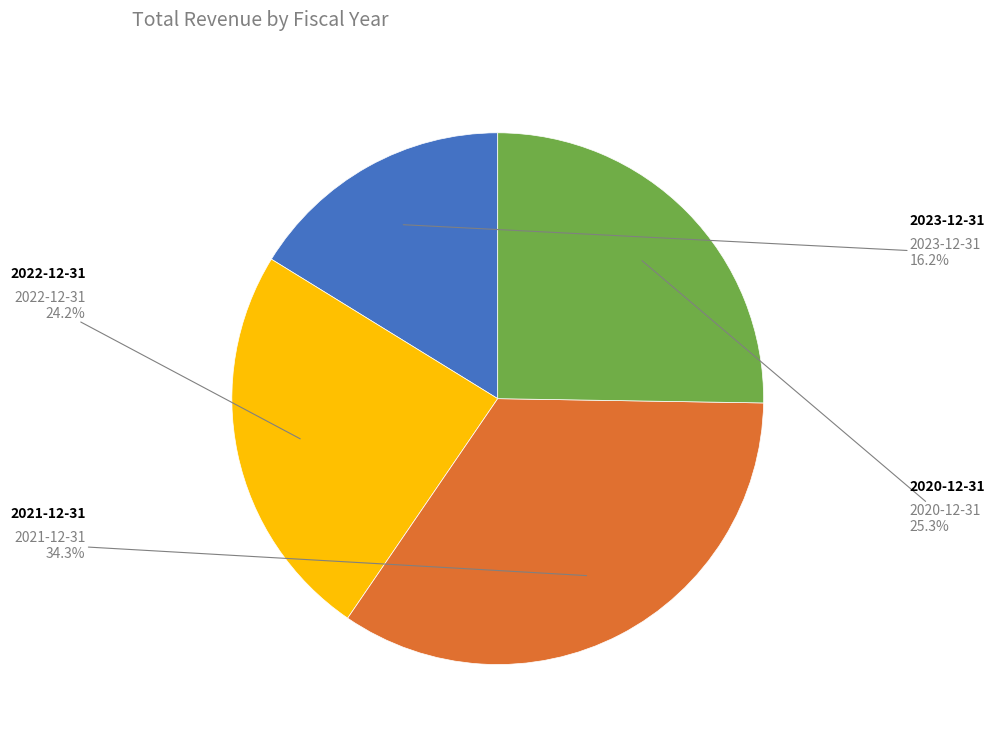

How many slices are in this pie chart?

4